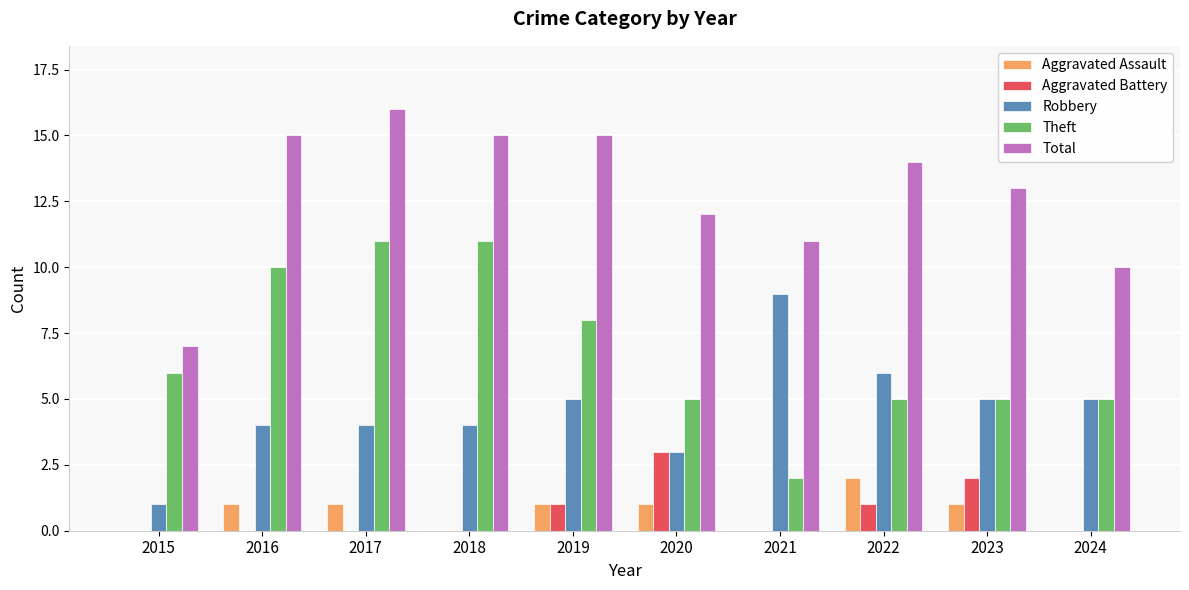

What is the maximum value for Robbery?

9